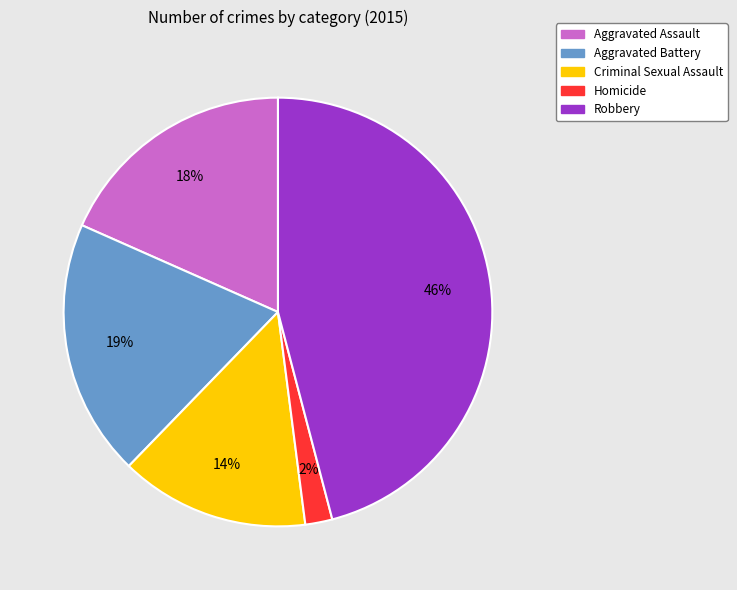

What is the largest slice in the pie chart?

Robbery